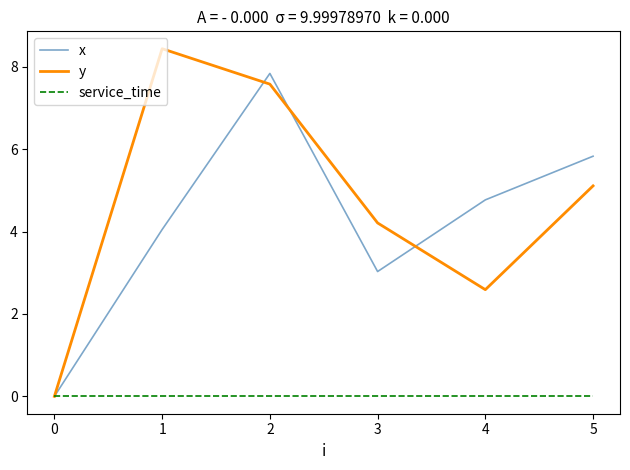

What is the maximum value shown in the chart?

8.4